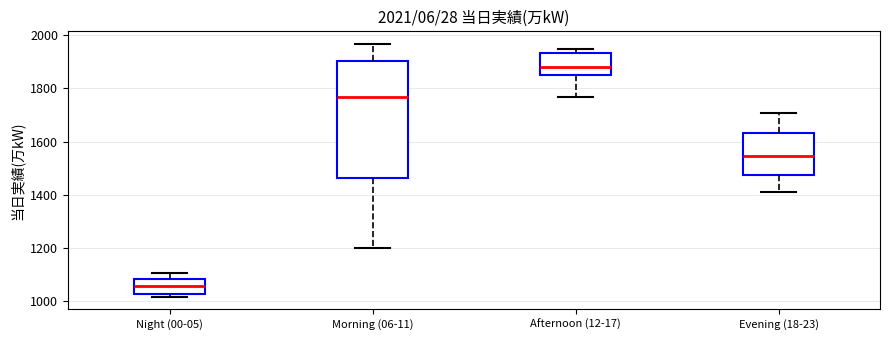

Which box's median line is the highest?

Afternoon (12-17)